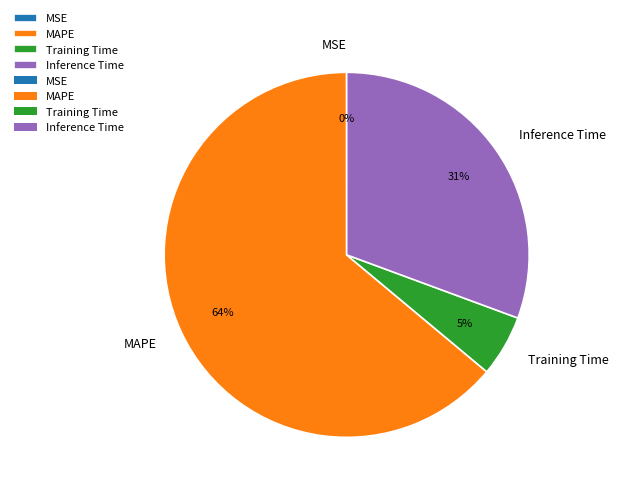

To the nearest percent, what is the combined percentage of Inference Time and Training Time?

36%